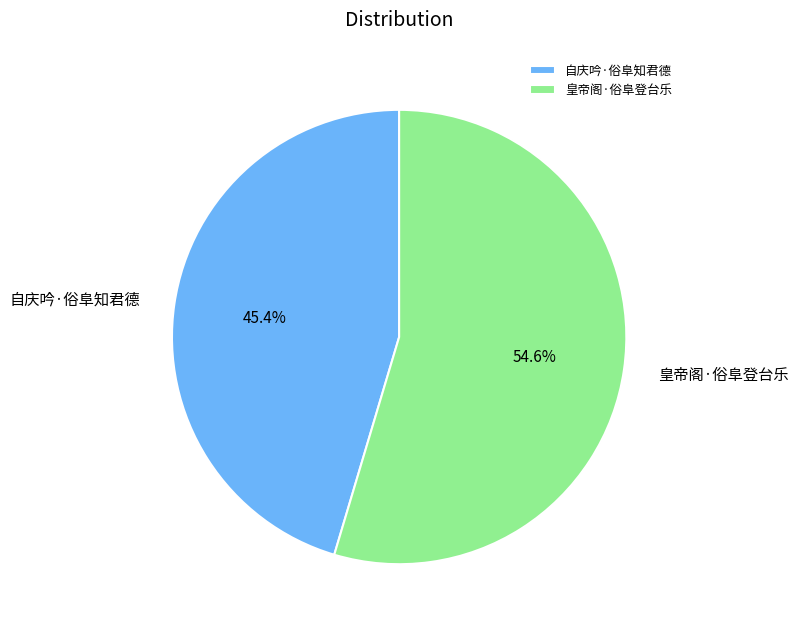

Do 自庆吟·俗阜知君德 and 皇帝阁·俗阜登台乐 together represent more than half of the pie?

Yes